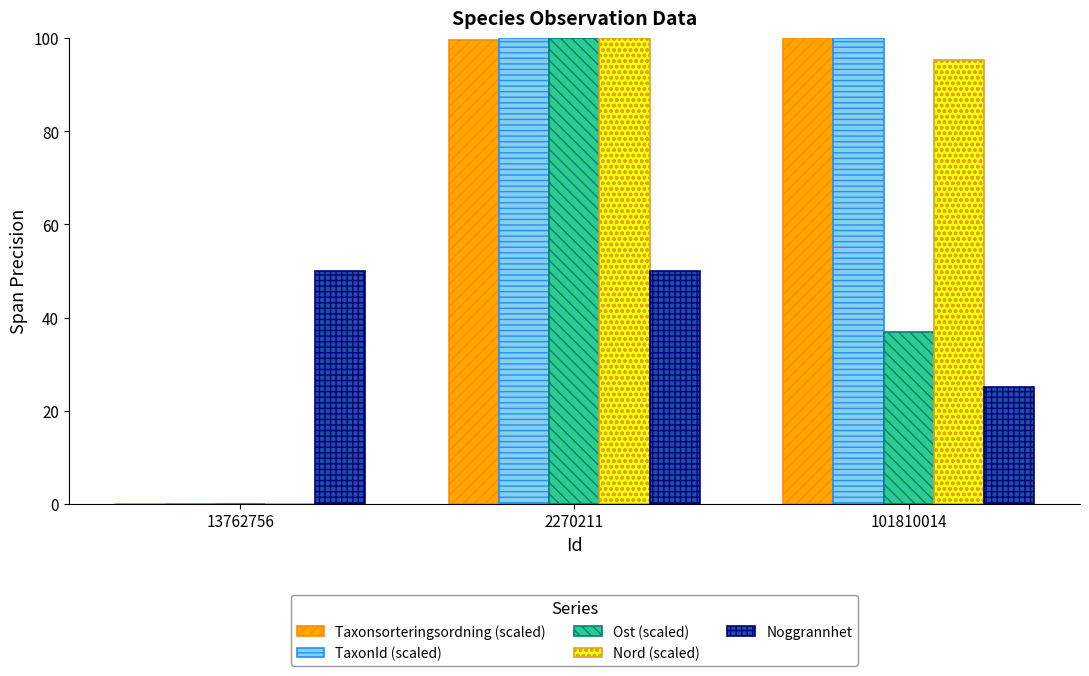

What is the spread (max minus min) of values at 2270211?

50.0